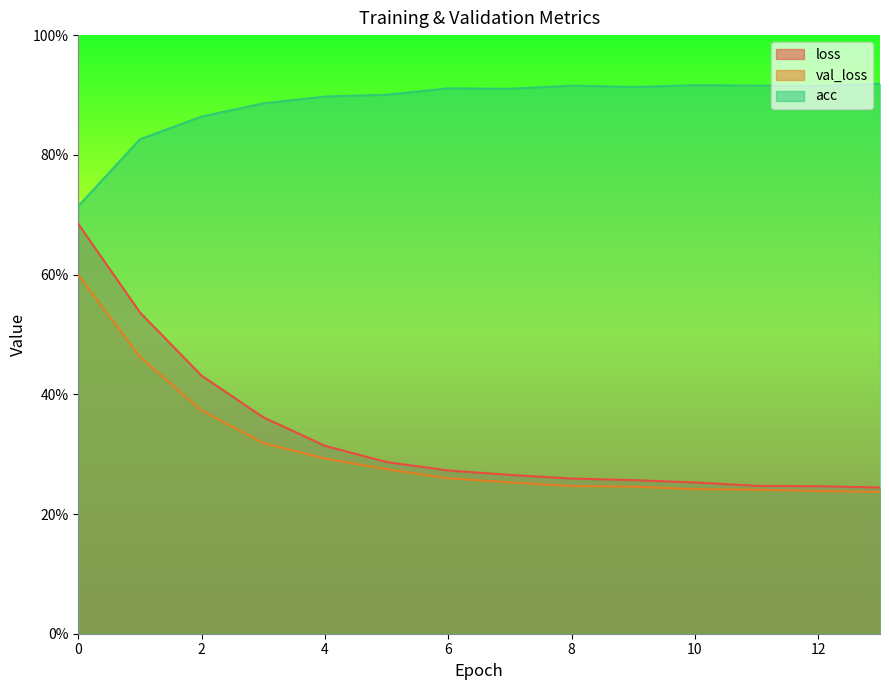

What is the greatest value displayed?

0.9